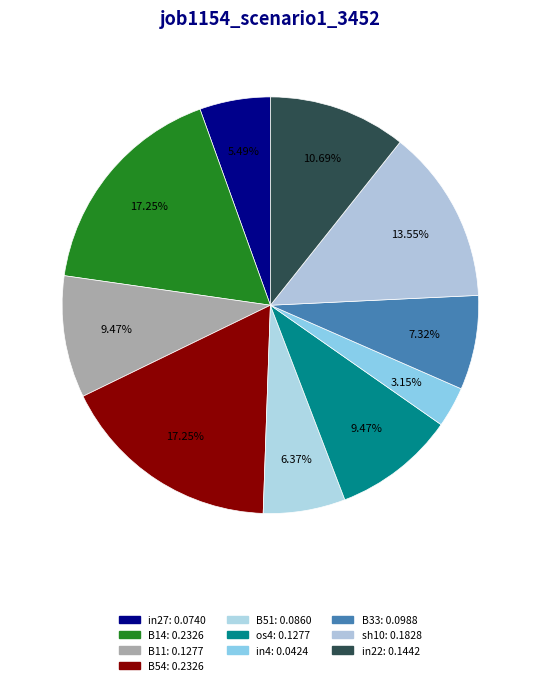

Which category has the biggest portion of the pie?

B14